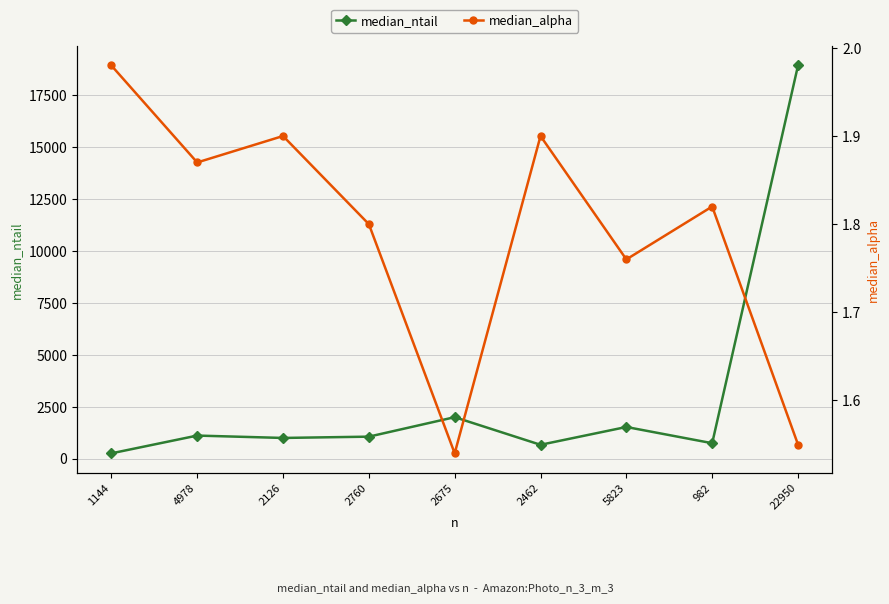

Rank the series by their average value, from lowest to highest.

median_alpha, median_ntail